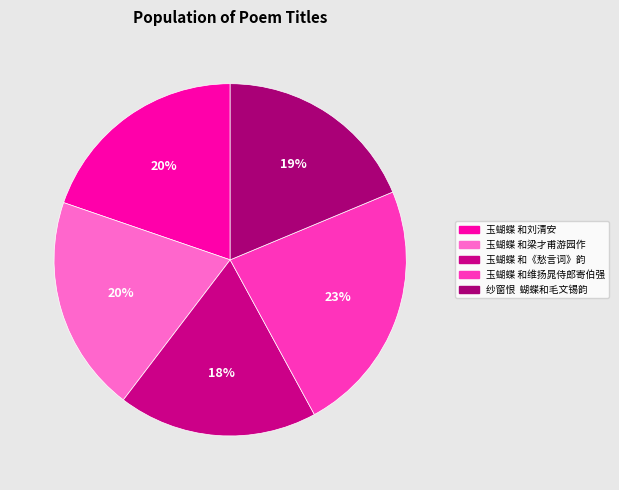

What is the smallest slice in the pie chart?

玉蝴蝶 和《愁言词》韵